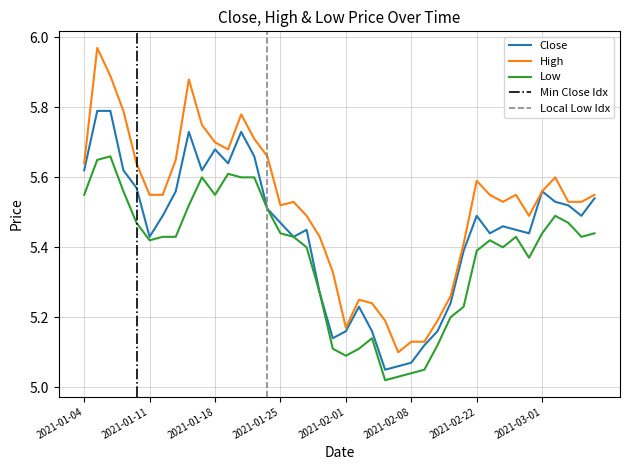

At which label is close closest to 5?

2021-02-04